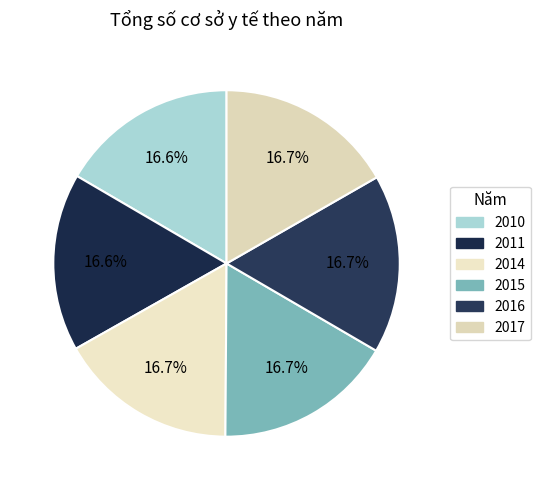

Is there any slice that represents more than half of the pie?

No